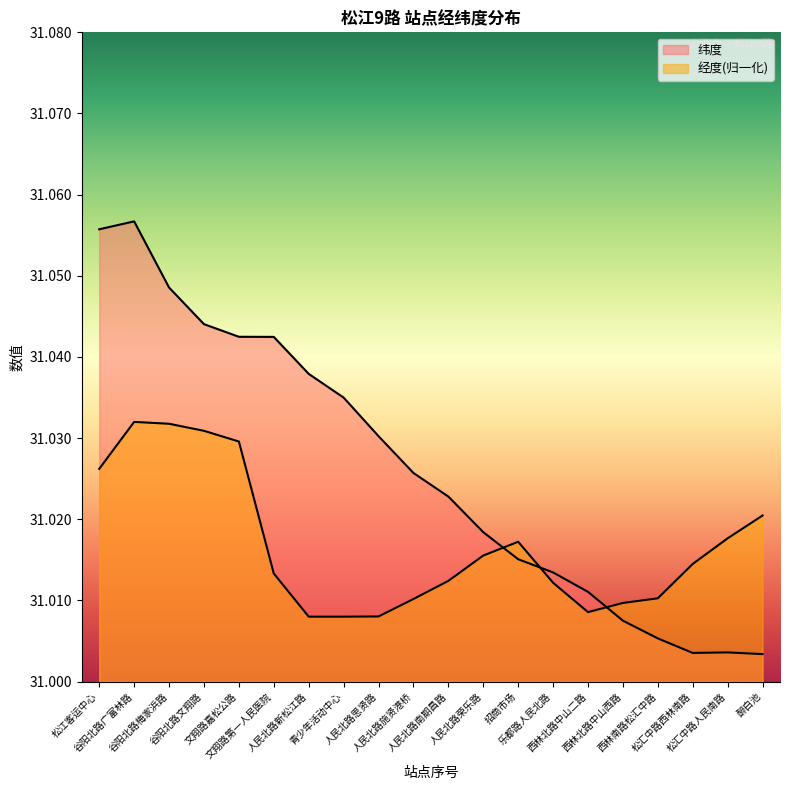

What is the average value of the 纬度 series?

31.0